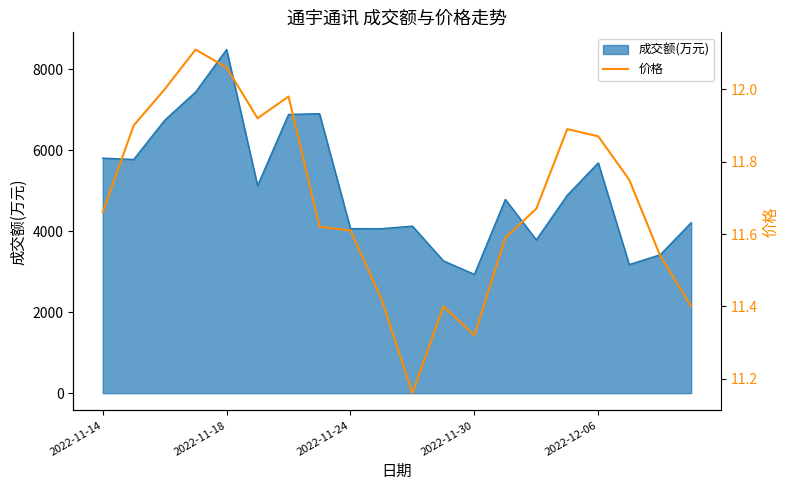

The value of 成交额(万元) at 2022-11-14 is 1873. True or false?

False